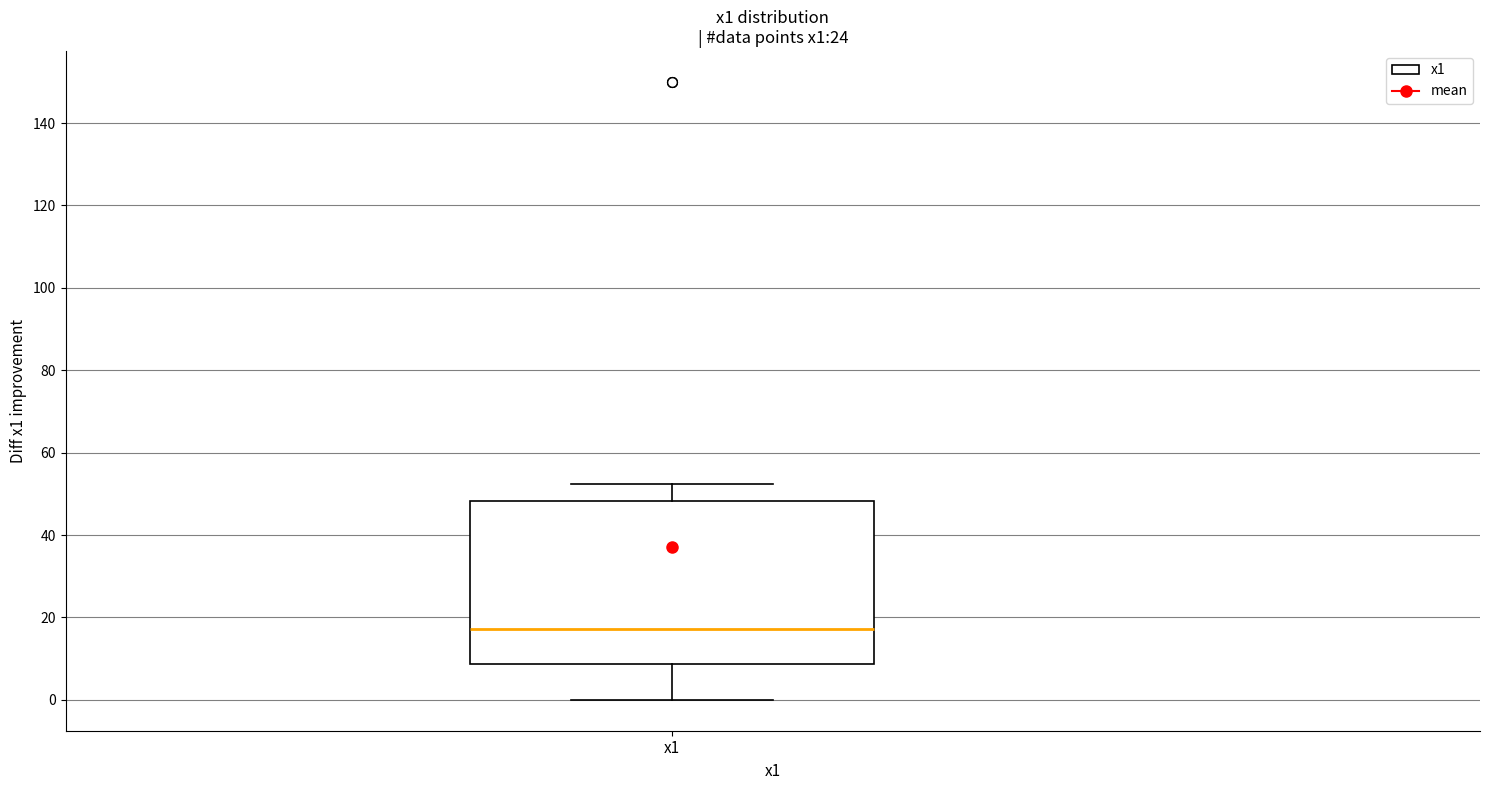

Transcribe this box plot: give where the median line is, the range the box spans, and where the two whiskers end, as read against the y-axis. The values are not printed on the chart, so give them approximately, as read against the axis.

median 18, box 8 to 48, whiskers 0 to 52